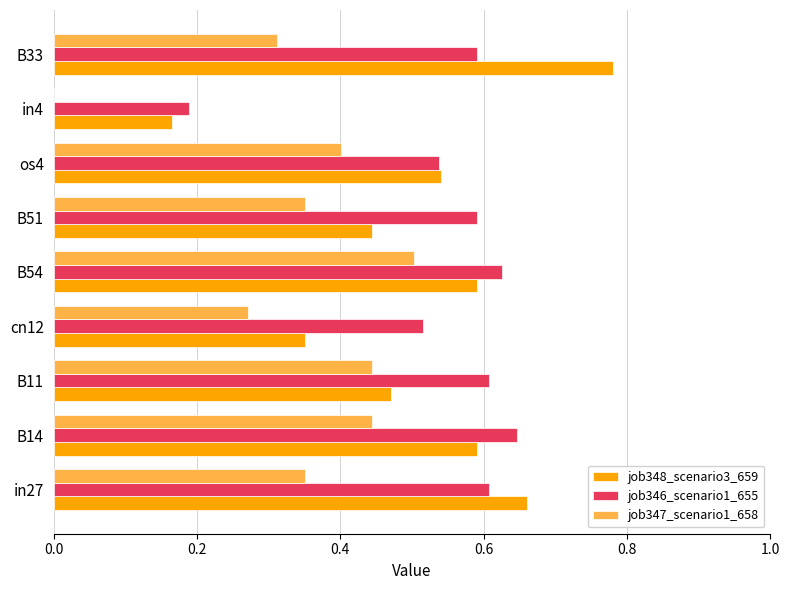

The job346_scenario1_655 series shows 0.5 at os4. True or false?

True